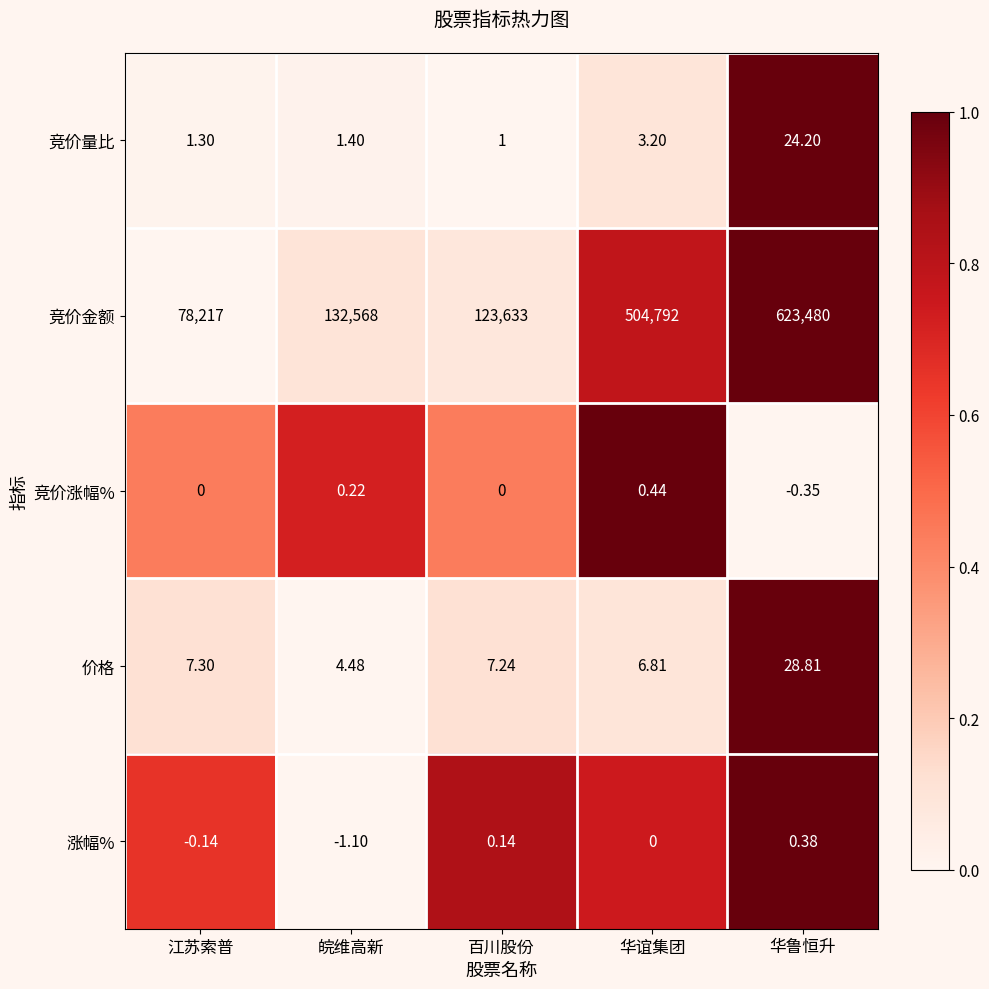

At 华谊集团, list the series in order from smallest to largest.

涨幅%, 竞价涨幅%, 竞价量比, 价格, 竞价金额